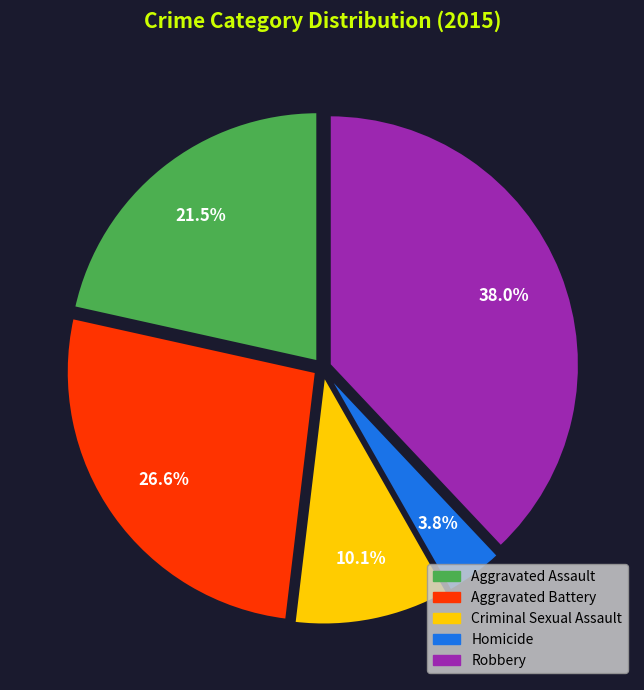

Does Aggravated Battery account for over 50% of the chart?

No